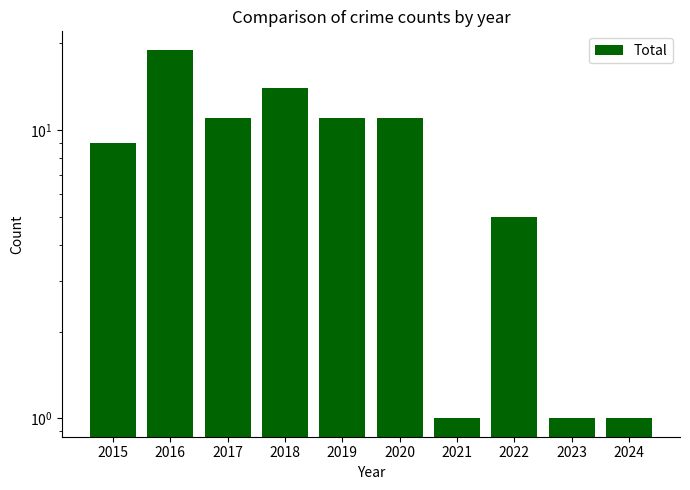

How many series are shown in this chart?

1